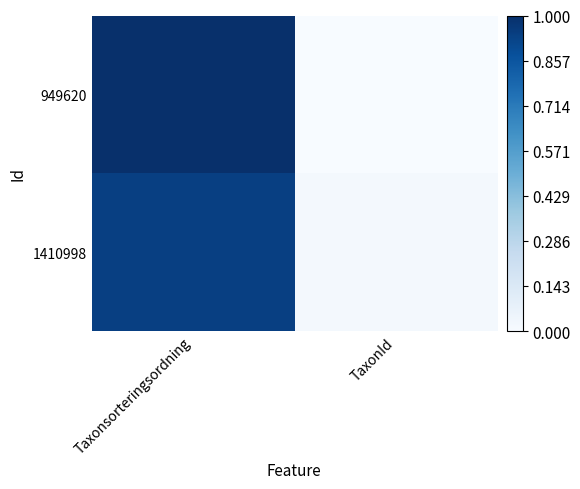

Between Taxonsorteringsordning and TaxonId, which series saw the biggest shift?

949620